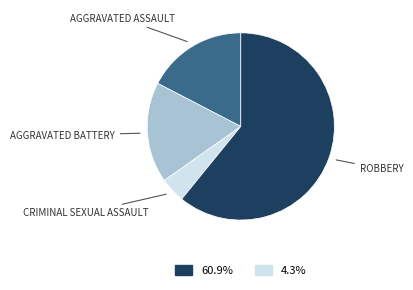

Does any single category account for the majority?

Yes